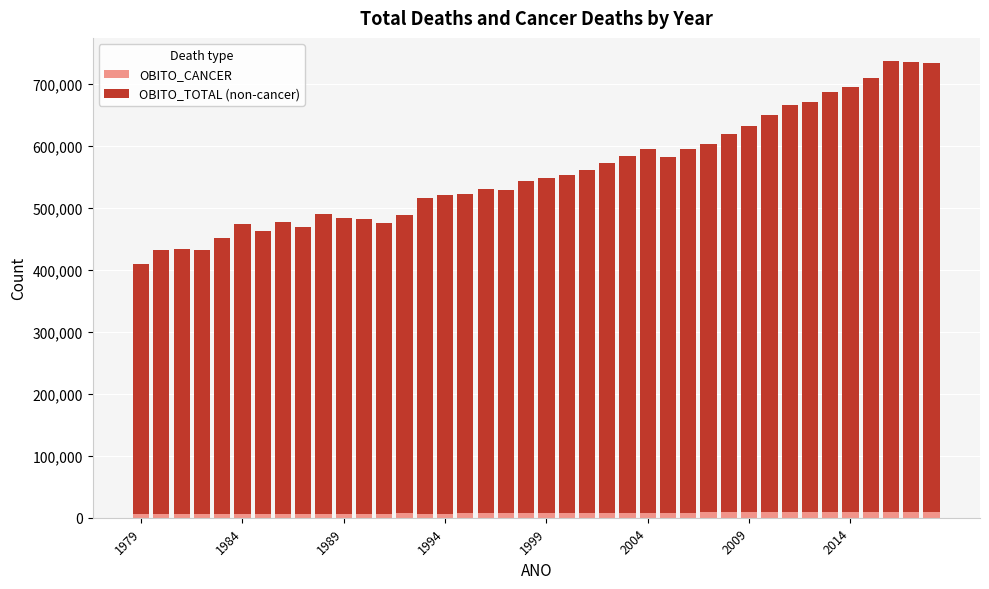

What are all the series names shown in the legend?

OBITO_CANCER, OBITO_TOTAL (non-cancer)